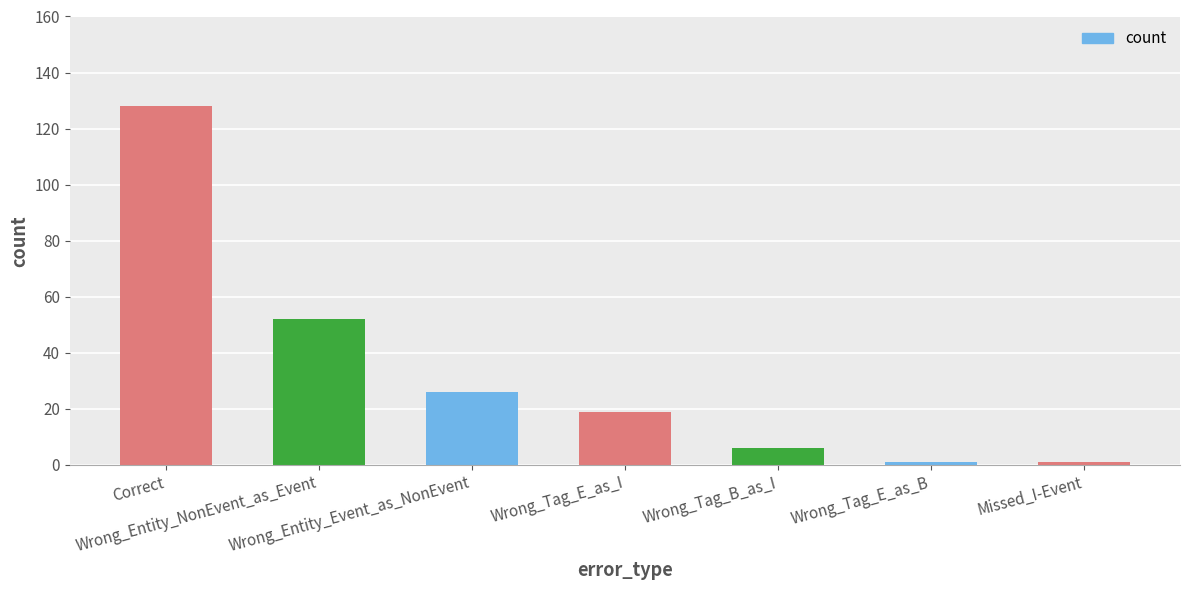

What is the label of the 2nd bar from the left?

Wrong_Entity_NonEvent_as_Event